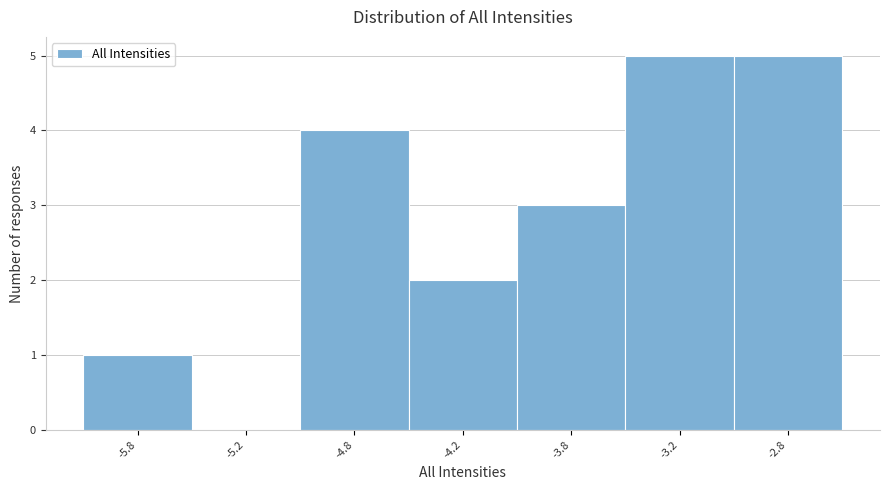

Reading left to right, what are all the values shown in this chart?

-5.8=1	-5.2=0	-4.8=4	-4.2=2	-3.8=3	-3.2=5	-2.8=5